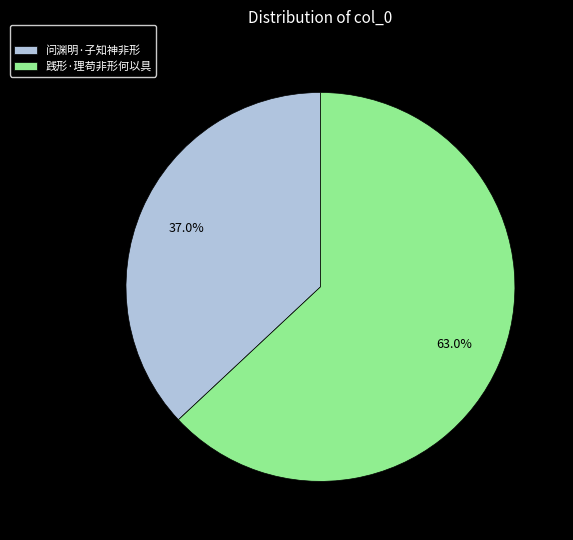

How many slices are in this pie chart?

2